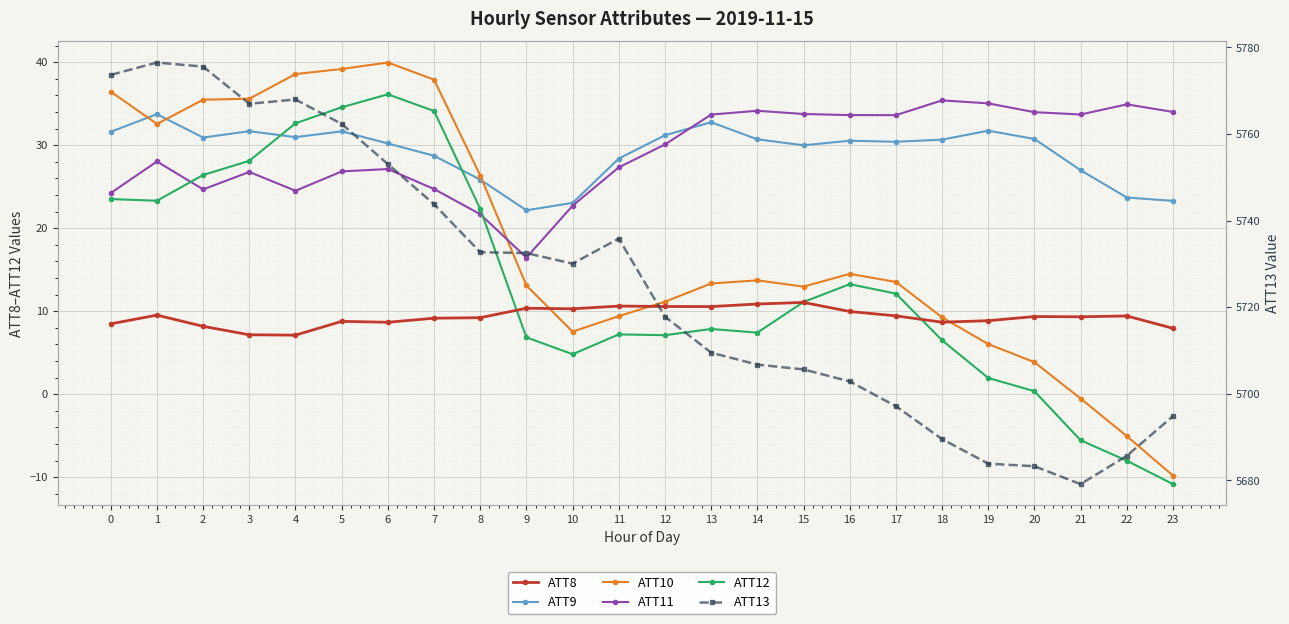

What is the highest value of the ATT9 series?

33.7